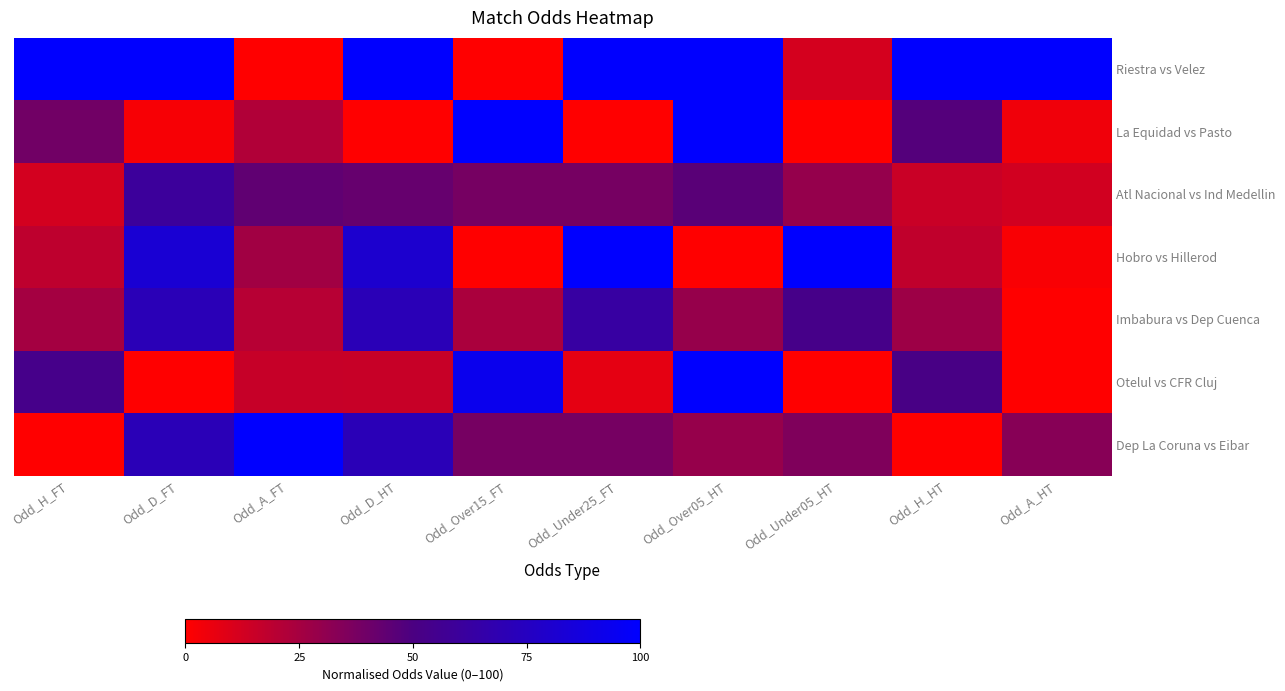

Reading left to right, list all the values displayed in this chart.

Riestra vs Velez: Odd_H_FT=100.0	Odd_D_FT=100.0	Odd_A_FT=0.0	Odd_D_HT=100.0	Odd_Over15_FT=0.0	Odd_Under25_FT=100.0	Odd_Over05_HT=100.0	Odd_Under05_HT=11.8	Odd_H_HT=100.0	Odd_A_HT=100.0
La Equidad vs Pasto: Odd_H_FT=39.1	Odd_D_FT=2.3	Odd_A_FT=21.6	Odd_D_HT=0.0	Odd_Over15_FT=100.0	Odd_Under25_FT=0.0	Odd_Over05_HT=100.0	Odd_Under05_HT=0.0	Odd_H_HT=47.3	Odd_A_HT=4.2
Atl Nacional vs Ind Medellin: Odd_H_FT=12.2	Odd_D_FT=59.8	Odd_A_FT=43.8	Odd_D_HT=42.3	Odd_Over15_FT=38.2	Odd_Under25_FT=38.2	Odd_Over05_HT=45.8	Odd_Under05_HT=29.4	Odd_H_HT=15.0	Odd_A_HT=12.5
Hobro vs Hillerod: Odd_H_FT=18.0	Odd_D_FT=82.8	Odd_A_FT=26.0	Odd_D_HT=80.8	Odd_Over15_FT=0.0	Odd_Under25_FT=100.0	Odd_Over05_HT=0.0	Odd_Under05_HT=100.0	Odd_H_HT=17.5	Odd_A_HT=1.7
Imbabura vs Dep Cuenca: Odd_H_FT=25.1	Odd_D_FT=71.3	Odd_A_FT=20.1	Odd_D_HT=71.2	Odd_Over15_FT=23.5	Odd_Under25_FT=63.2	Odd_Over05_HT=29.2	Odd_Under05_HT=52.9	Odd_H_HT=27.2	Odd_A_HT=0.0
Otelul vs CFR Cluj: Odd_H_FT=53.2	Odd_D_FT=0.0	Odd_A_FT=15.7	Odd_D_HT=15.4	Odd_Over15_FT=92.6	Odd_Under25_FT=7.4	Odd_Over05_HT=100.0	Odd_Under05_HT=0.0	Odd_H_HT=51.5	Odd_A_HT=0.0
Dep La Coruna vs Eibar: Odd_H_FT=0.0	Odd_D_FT=71.3	Odd_A_FT=100.0	Odd_D_HT=71.2	Odd_Over15_FT=38.2	Odd_Under25_FT=38.2	Odd_Over05_HT=29.2	Odd_Under05_HT=35.3	Odd_H_HT=0.0	Odd_A_HT=33.3